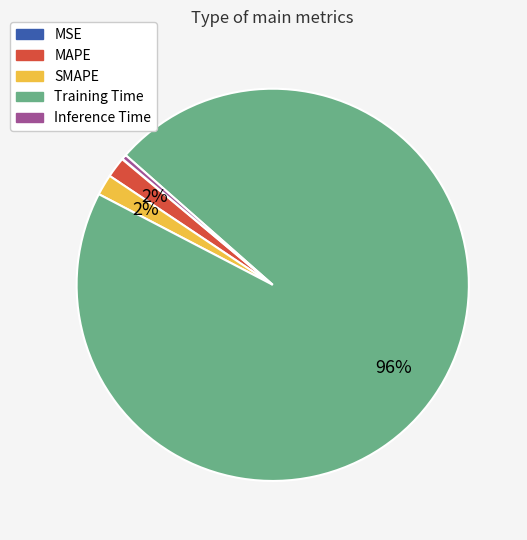

The SMAPE slice represents 2% of the pie. True or false?

True